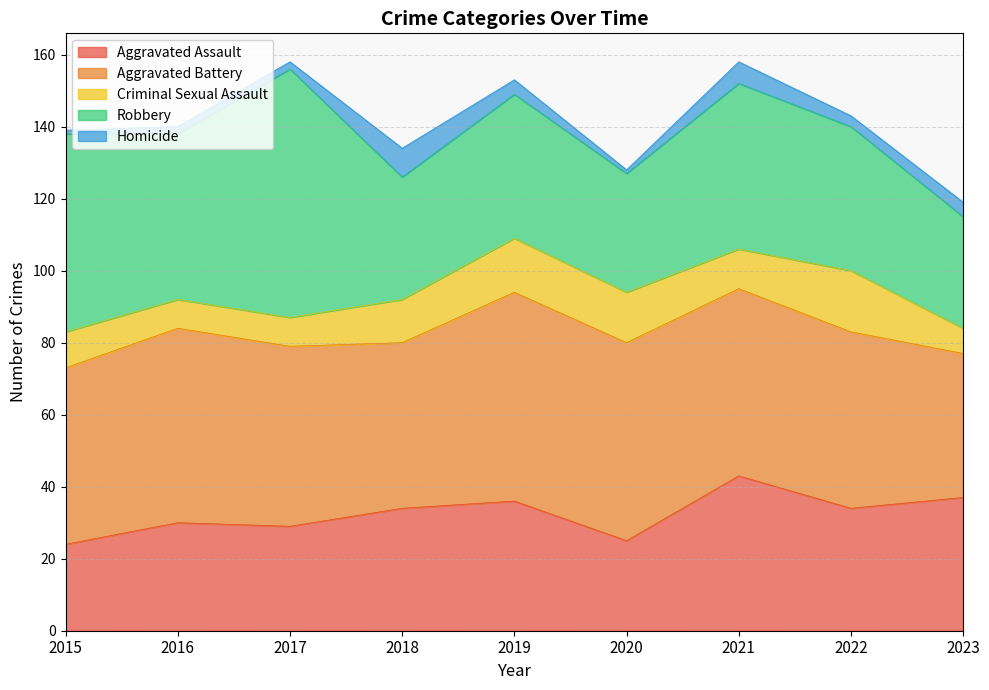

At which label does Aggravated Assault reach its peak?

2021